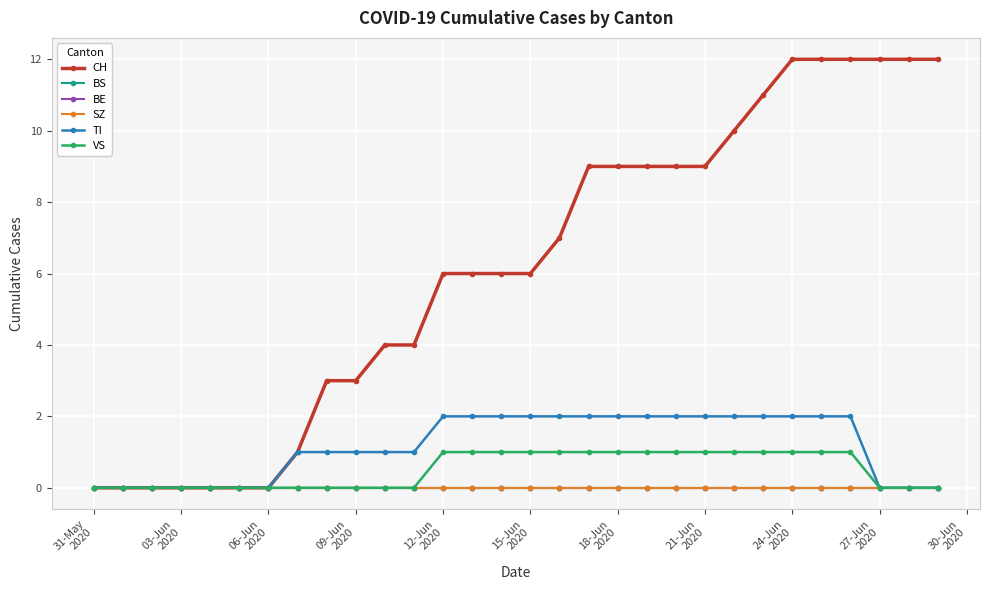

What is the greatest value displayed?

12